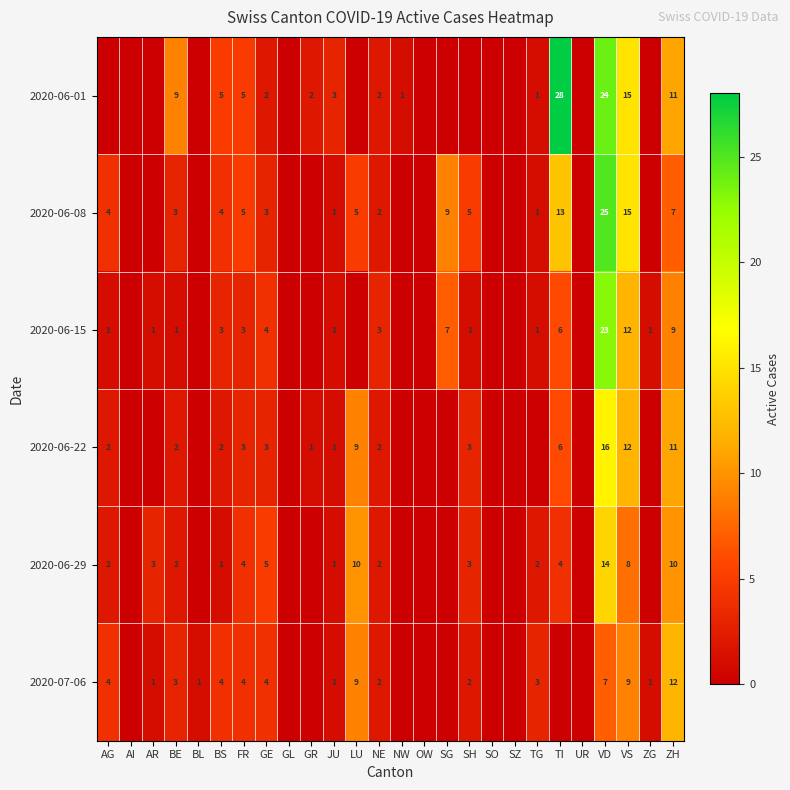

What is the sum of the 2020-06-01 values at VS and NE?

17